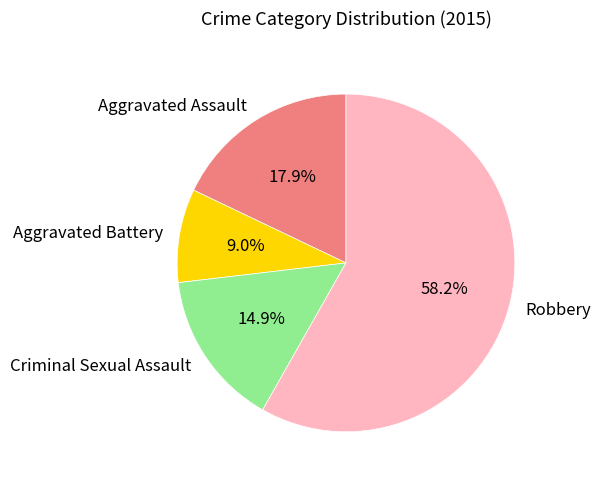

To the nearest percent, what percentage of the pie is Criminal Sexual Assault?

15%